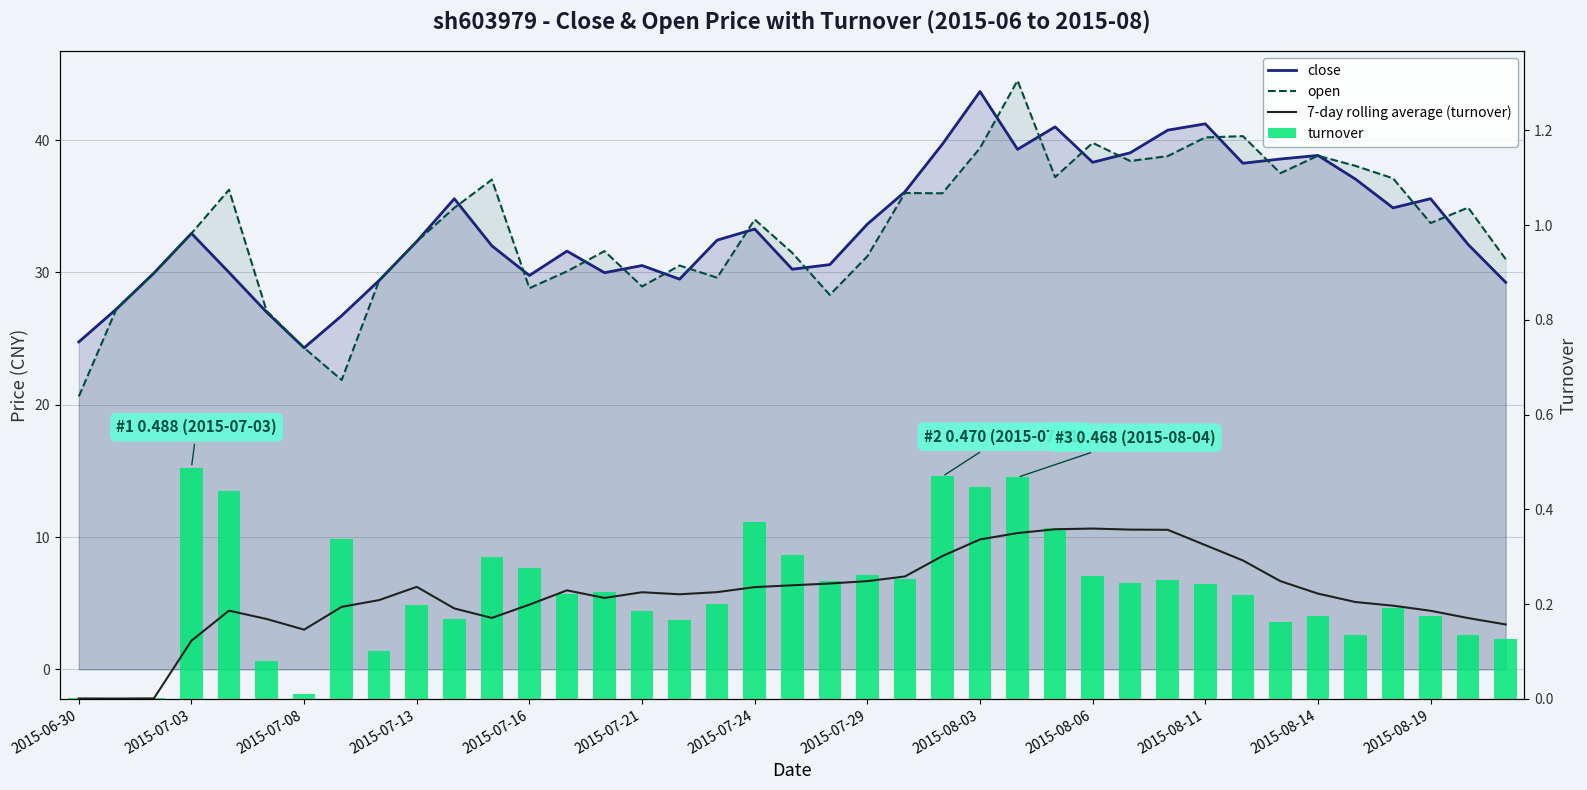

The turnover series shows 0.1 at 2015-08-11. True or false?

False